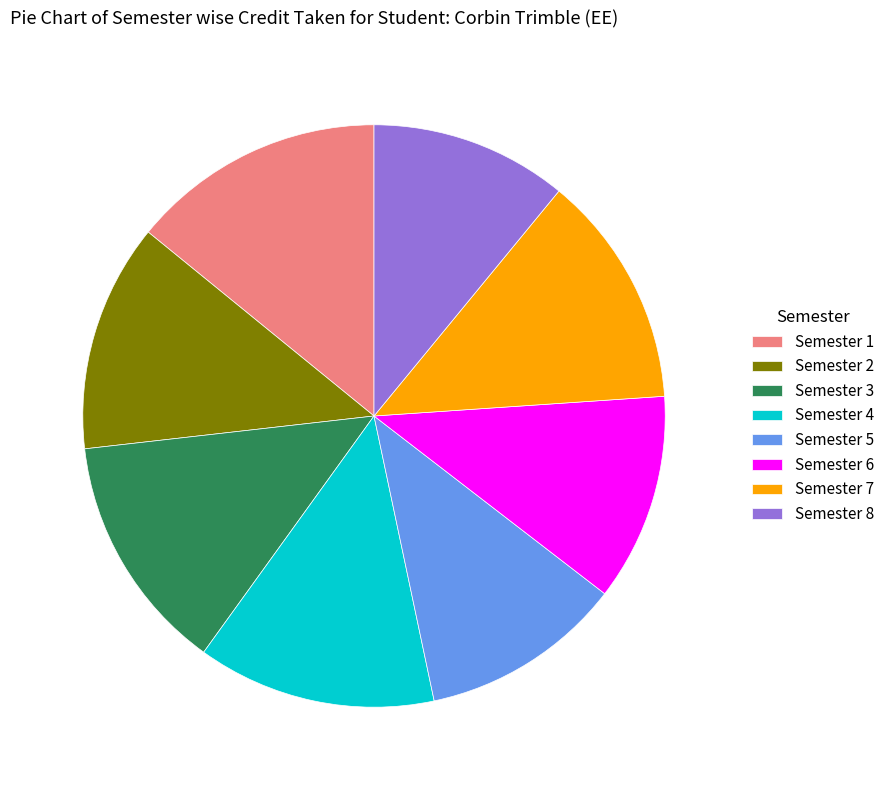

Is it true that Semester 2 is 13% of the pie?

True